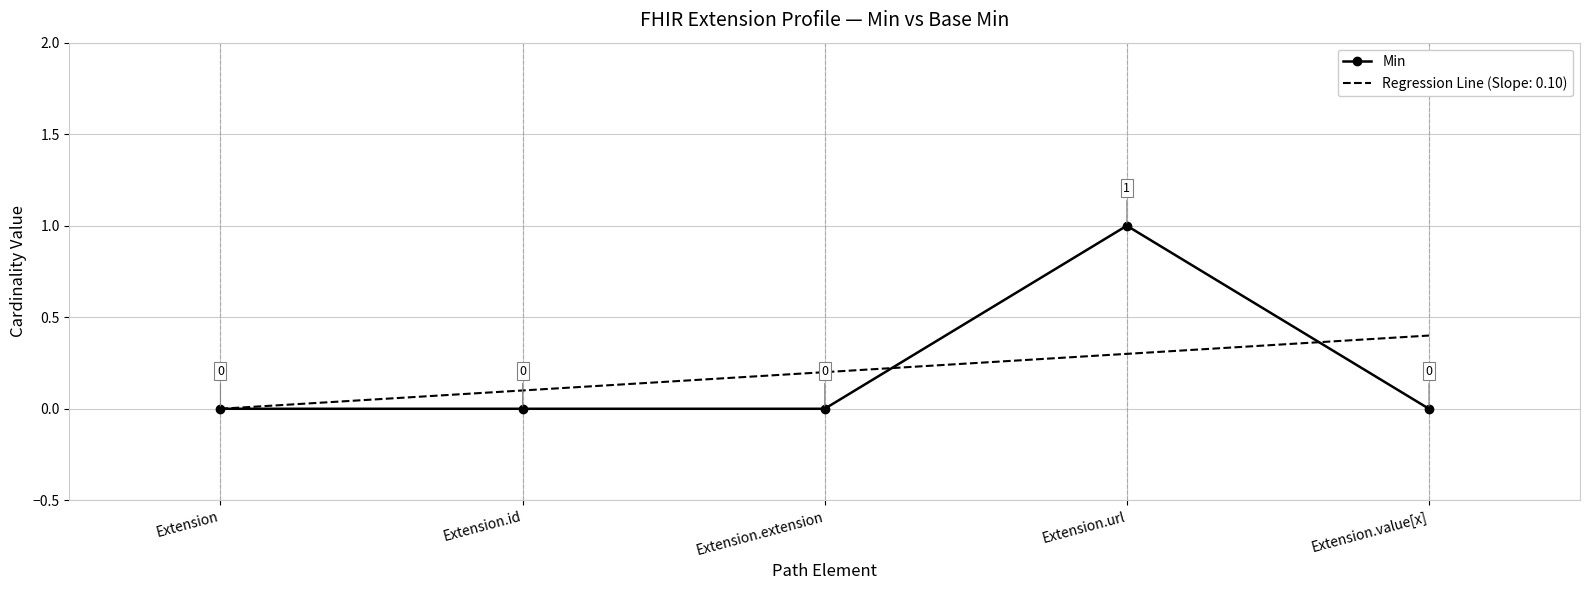

What is the maximum value shown in the chart?

1.0